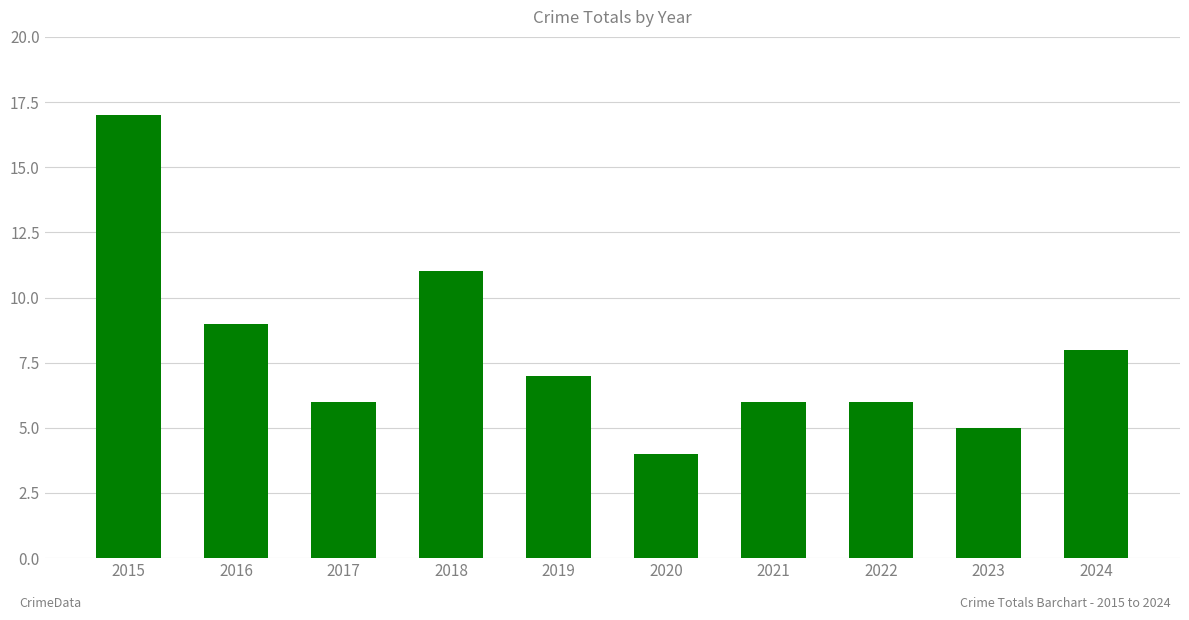

The chart shows a value of 2 at 2020. True or false?

False